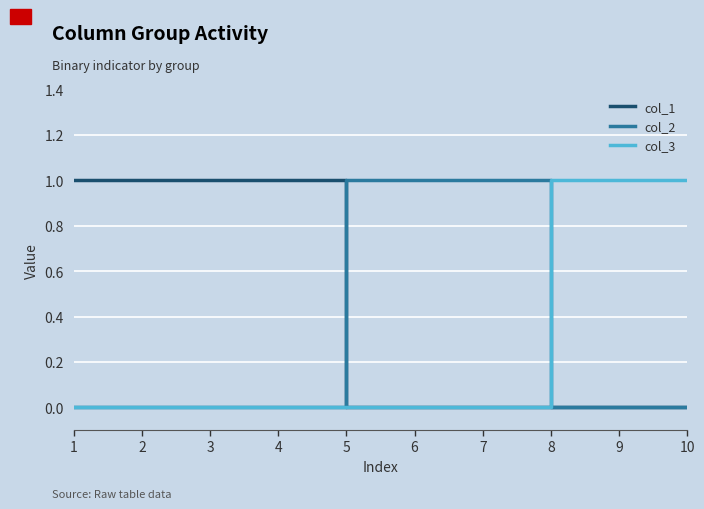

The col_3 series shows 1 at 3. True or false?

False